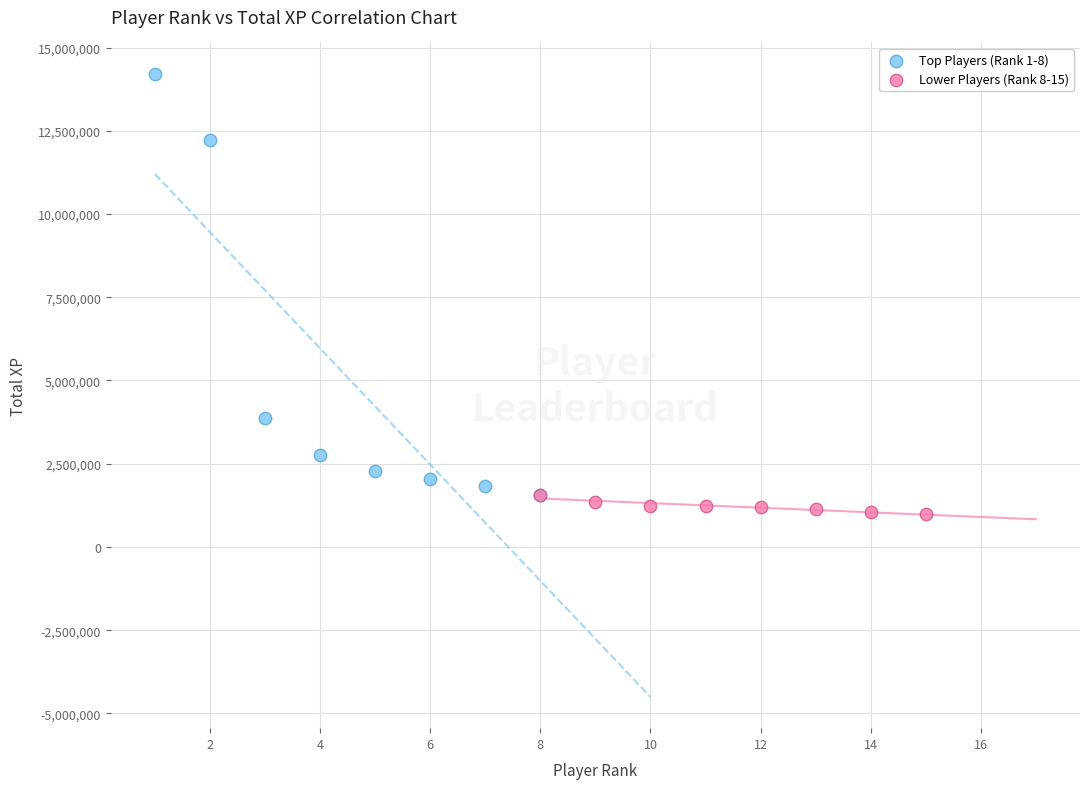

What are all the series names shown in the legend?

Top Players (Rank 1-8), Lower Players (Rank 8-15)